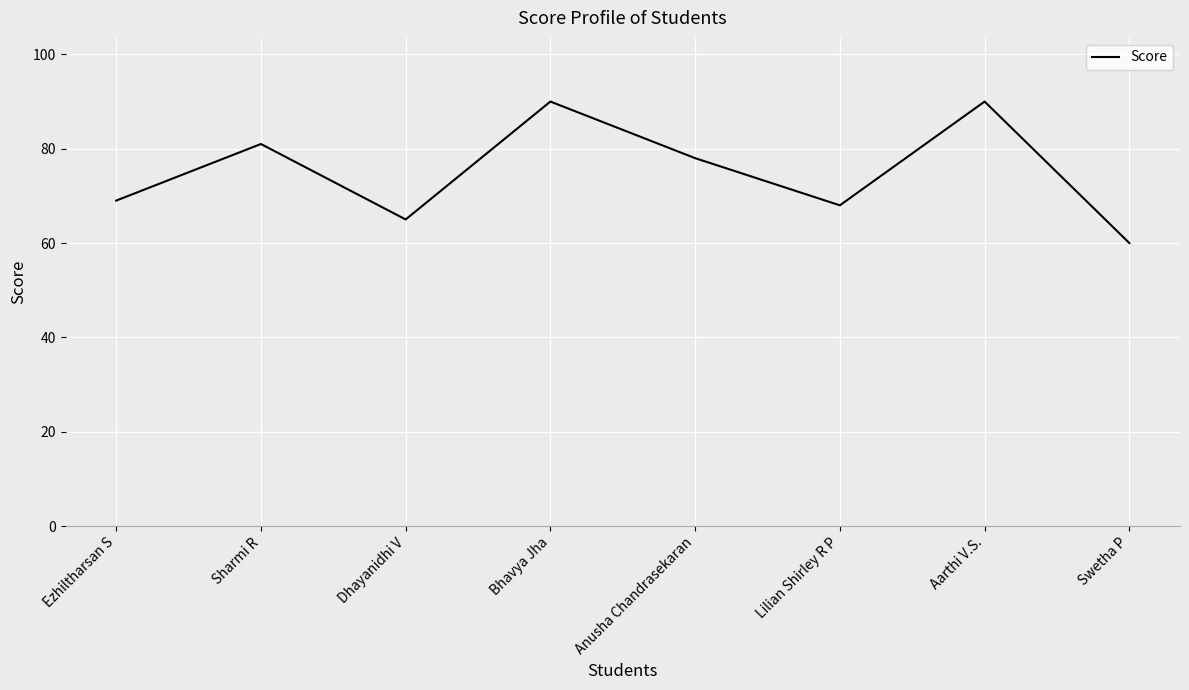

Reading right to left, transcribe all the data shown in this chart.

60	90	68	78	90	65	81	69